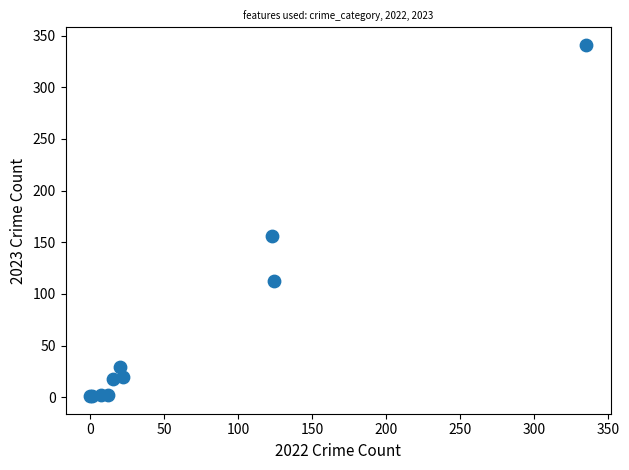

What Y value in the scatter plot is closest to 171?

156